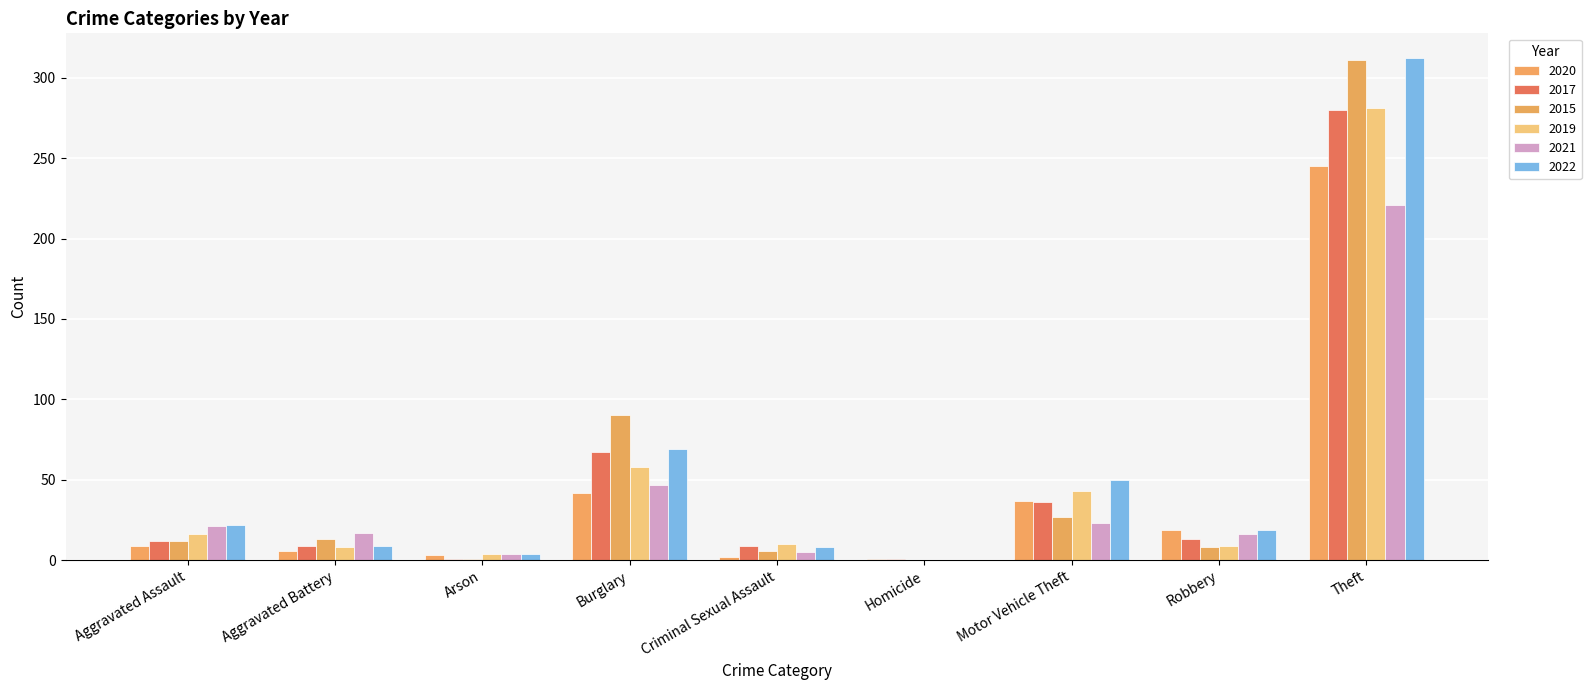

Which category has the highest value in the 2017 series?

Theft